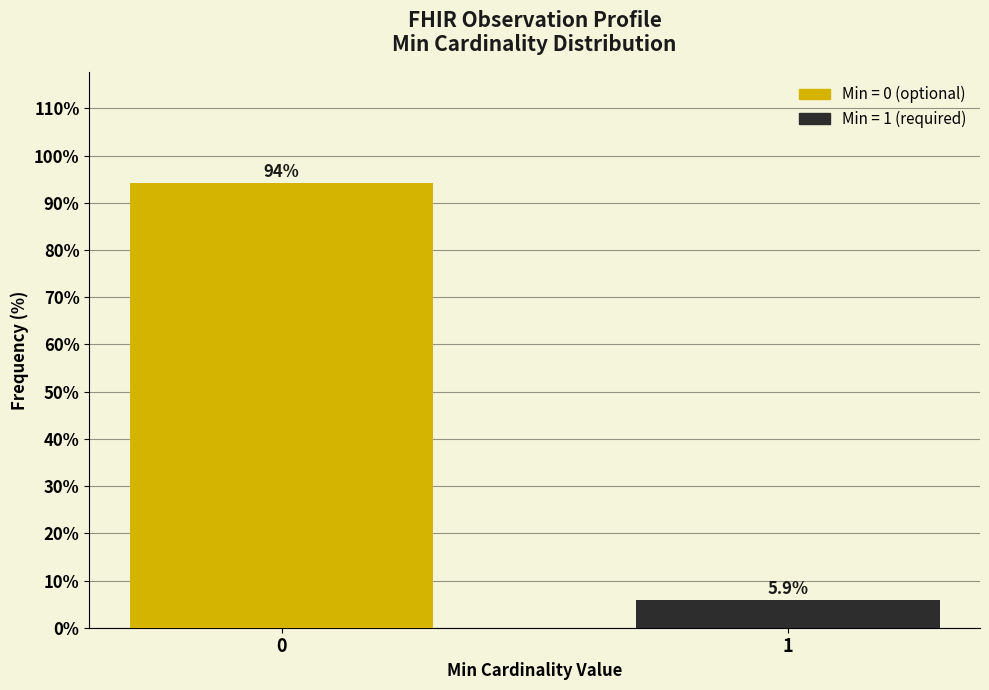

Reading left to right, extract all data points from this chart.

94.1	5.9